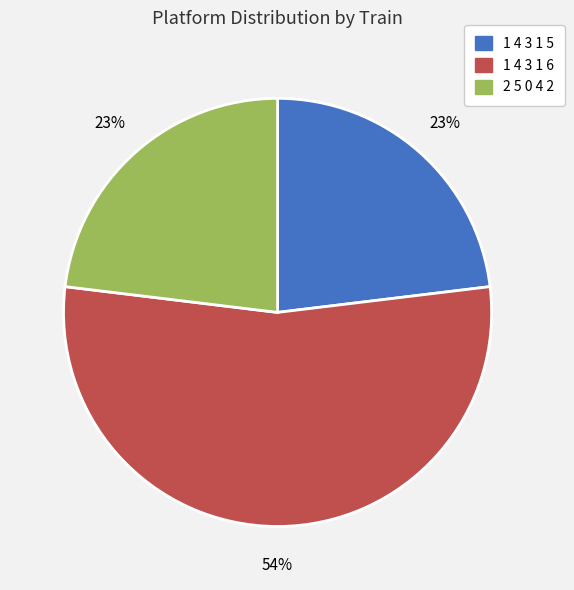

To the nearest percent, what is the difference between the 1 4 3 1 6 and 1 4 3 1 5 slice percentages?

31%